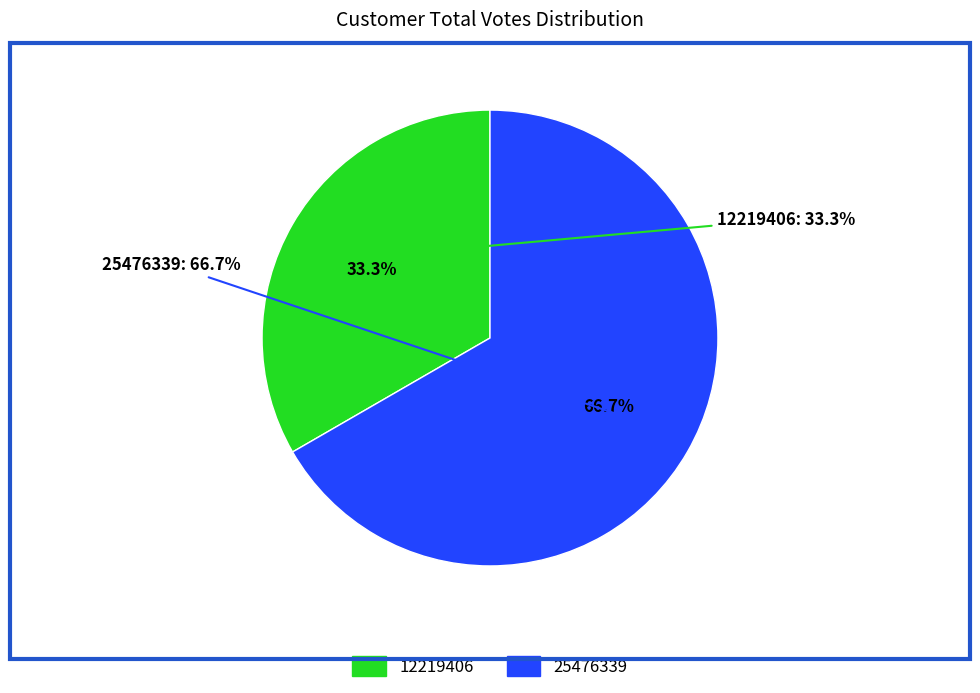

What is the largest slice in the pie chart?

25476339